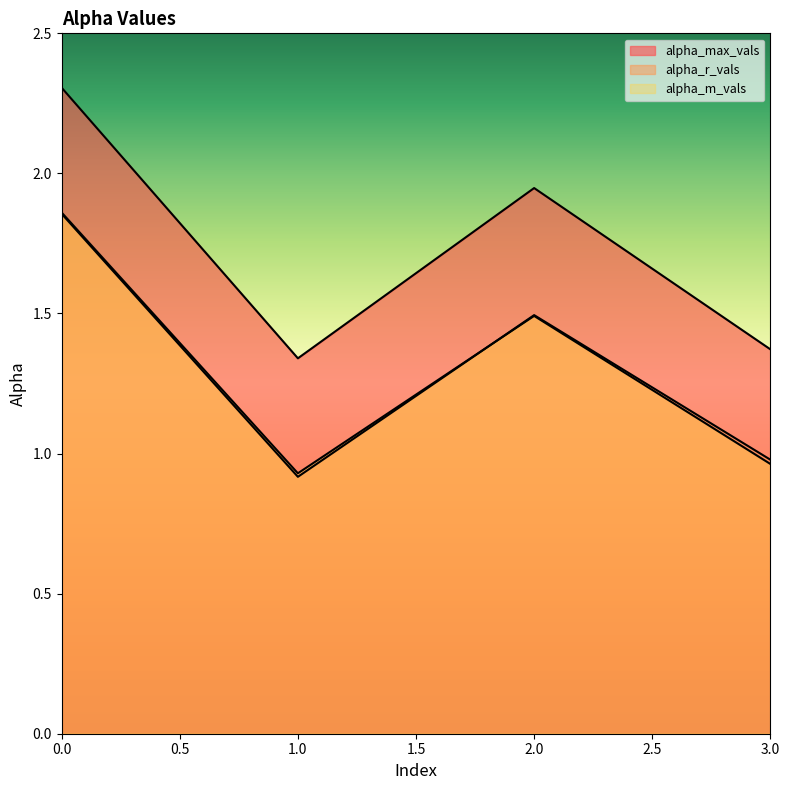

Is the value of alpha_r_vals at 2 greater than the value of alpha_m_vals at 3?

Yes